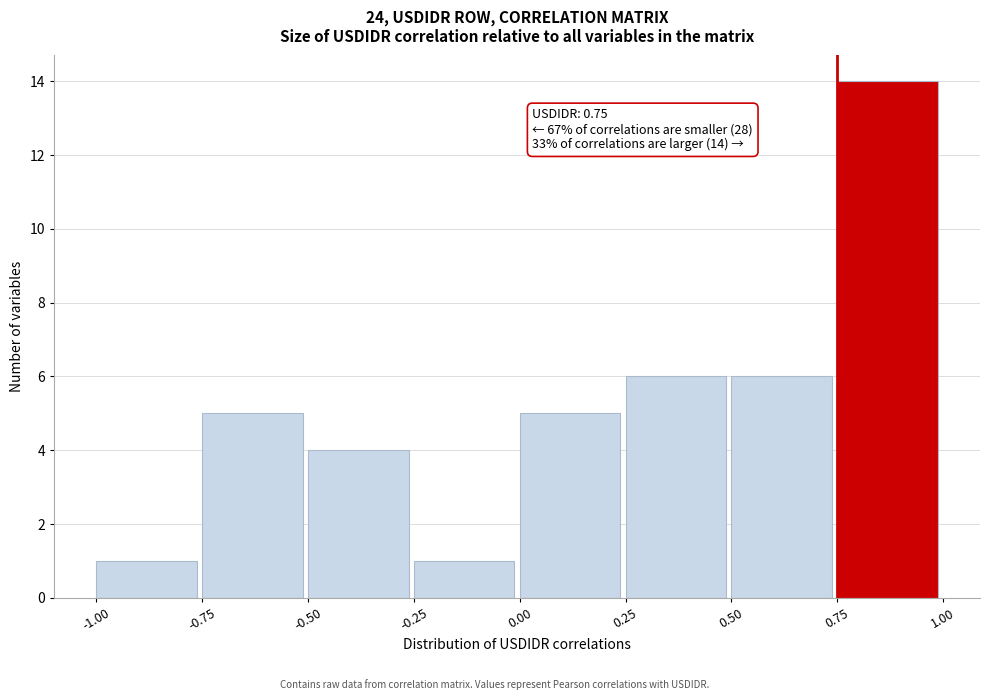

Over which range of the x-axis is the bar tallest?

0.75 to 1.00